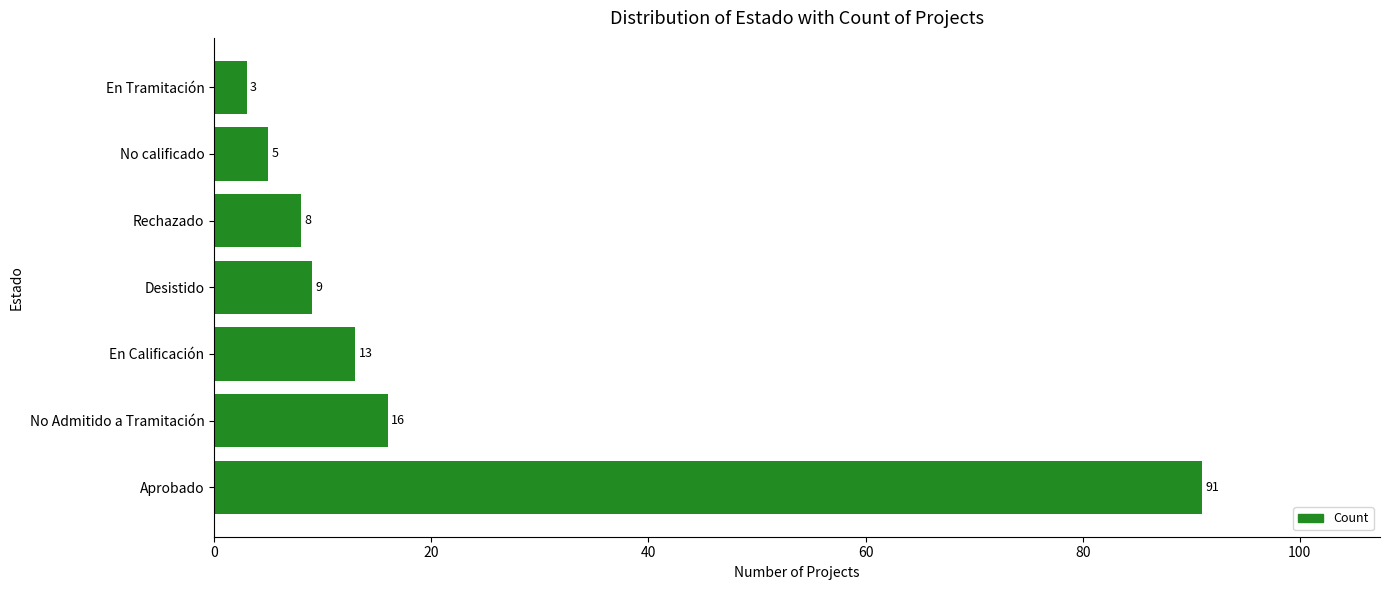

Which category has the lowest value across all series?

En Tramitación